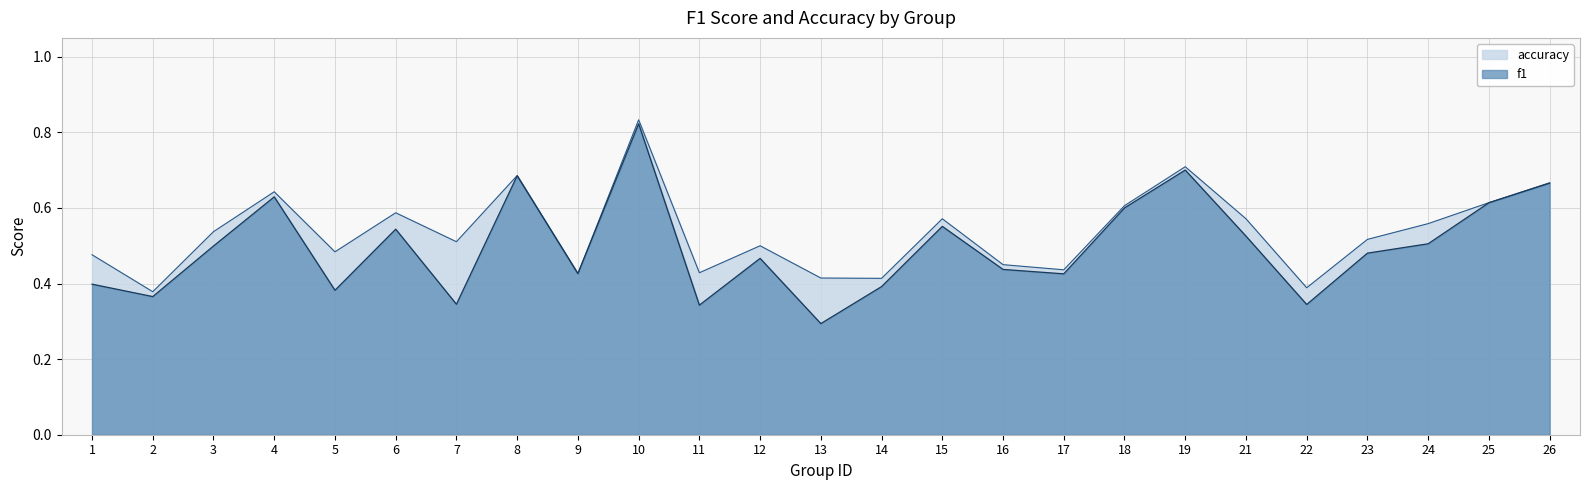

Is the value of f1 at 2 greater than the value of accuracy at 25?

No